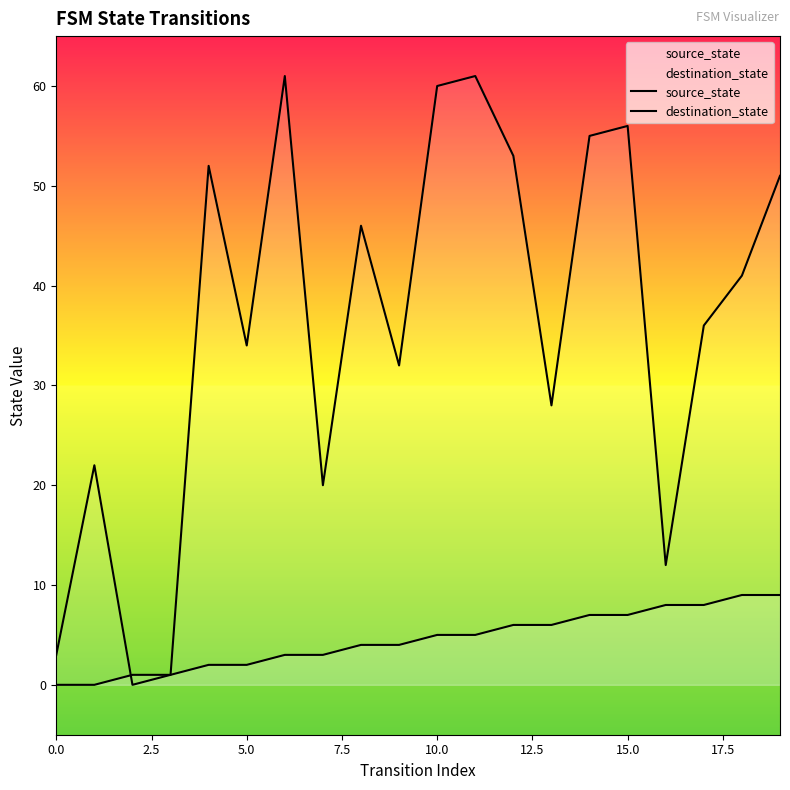

List the series in order of their peak value, lowest first.

source_state, destination_state